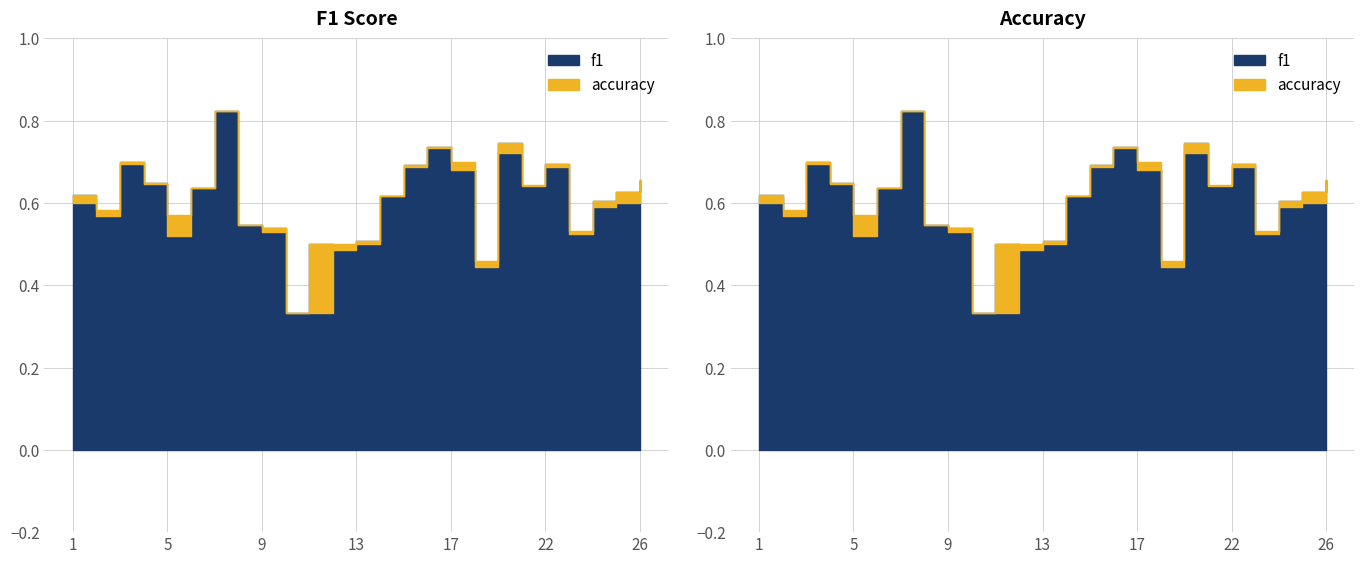

What is the value of the accuracy point at the 19th from the left?

0.7